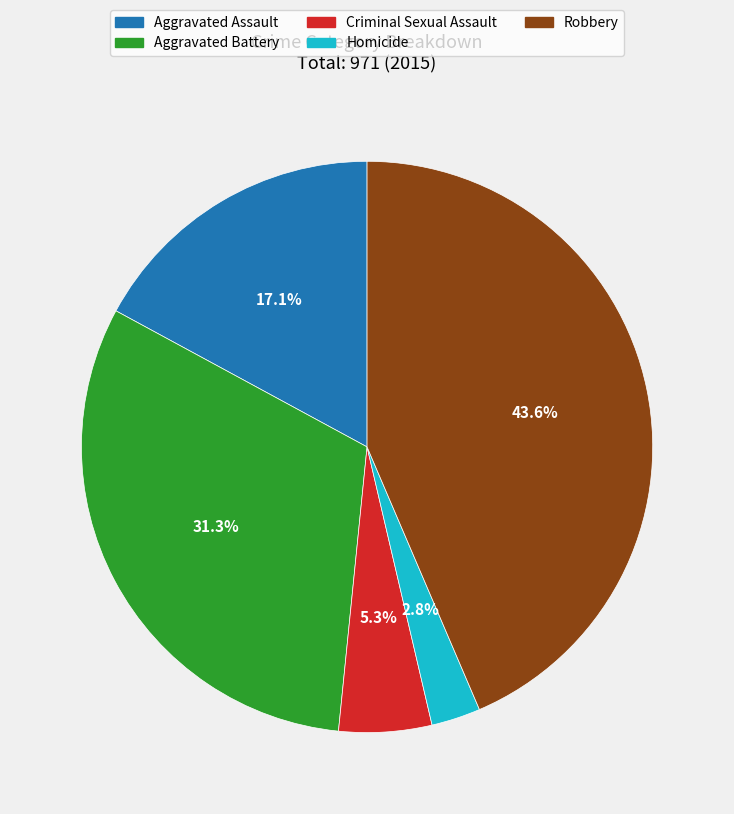

Does Aggravated Battery account for over 50% of the chart?

No